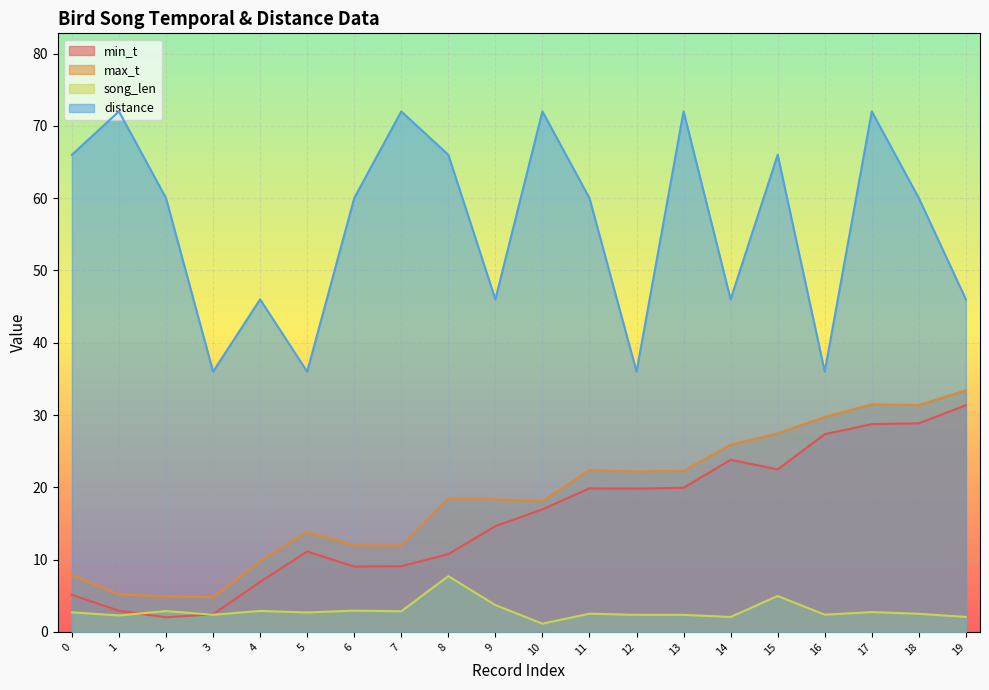

At which category is the sum across all series the highest?

17